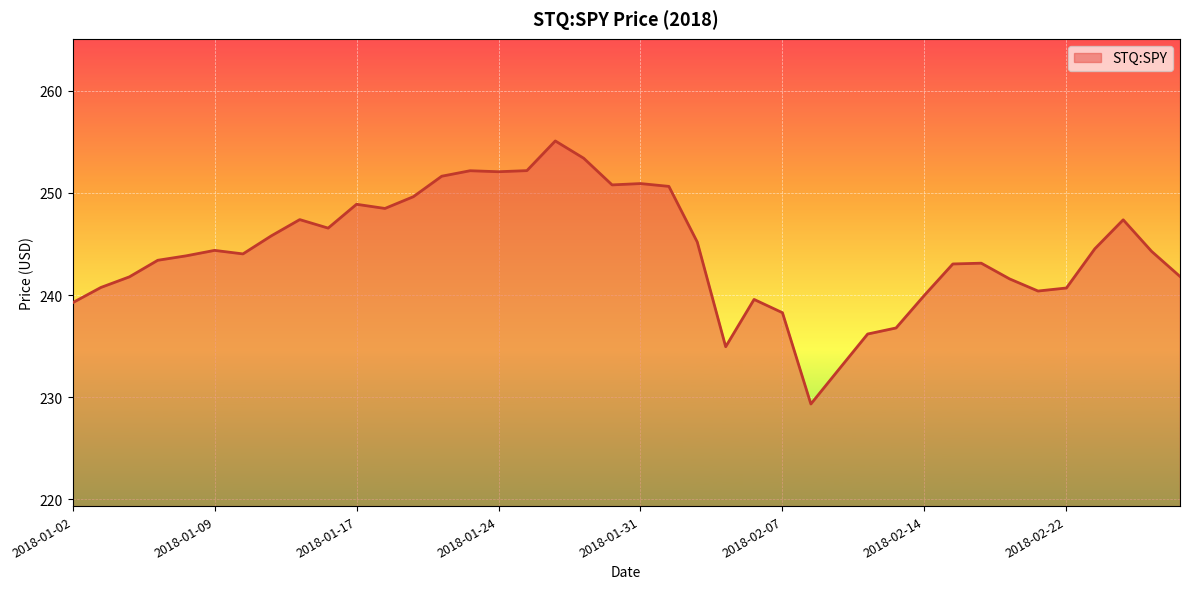

What is the smallest value displayed?

229.3